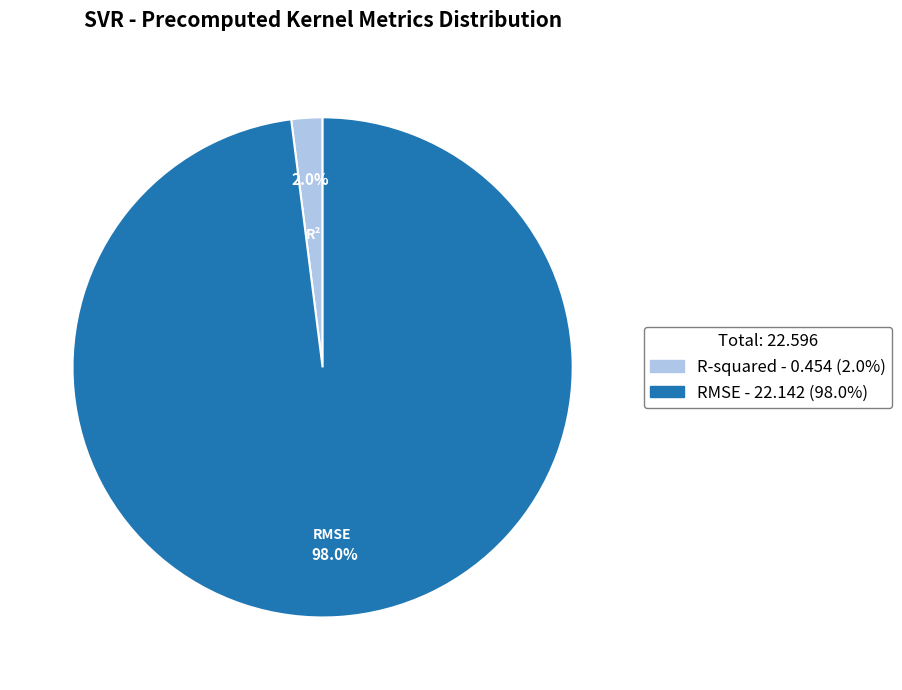

Which category accounts for the majority?

RMSE